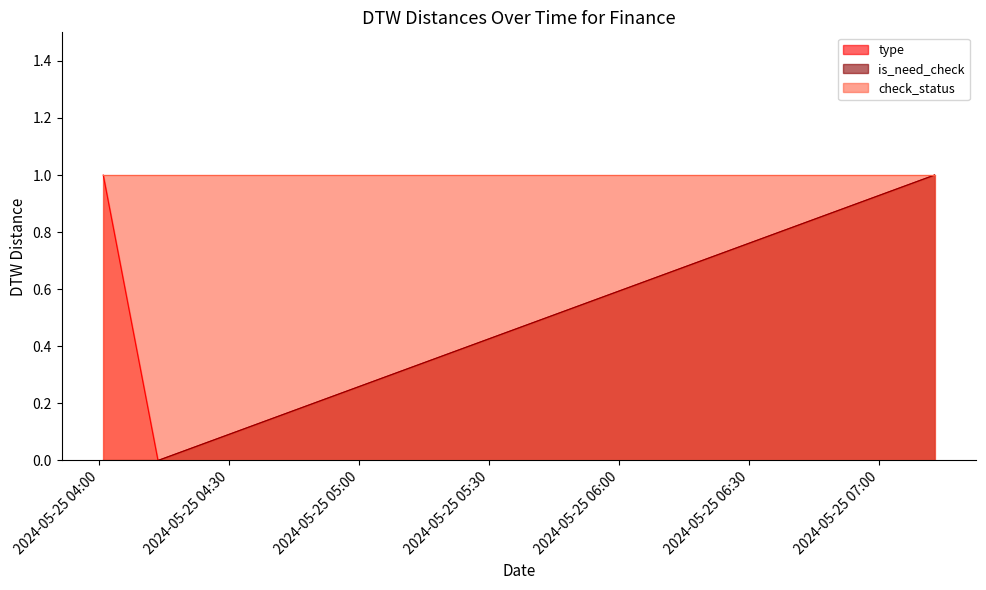

Which series changed the most between 2024-05-25 04:13:37 and 2024-05-25 04:00:59?

type